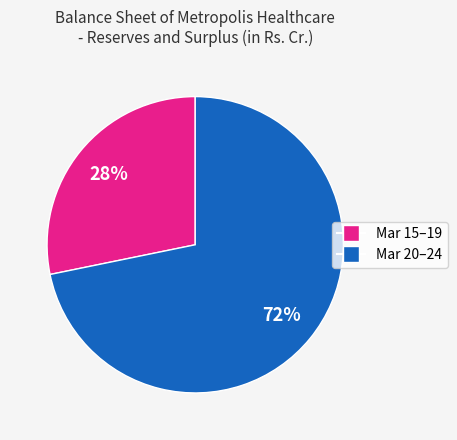

To the nearest percent, what is the difference between the largest and smallest slice percentages?

44%